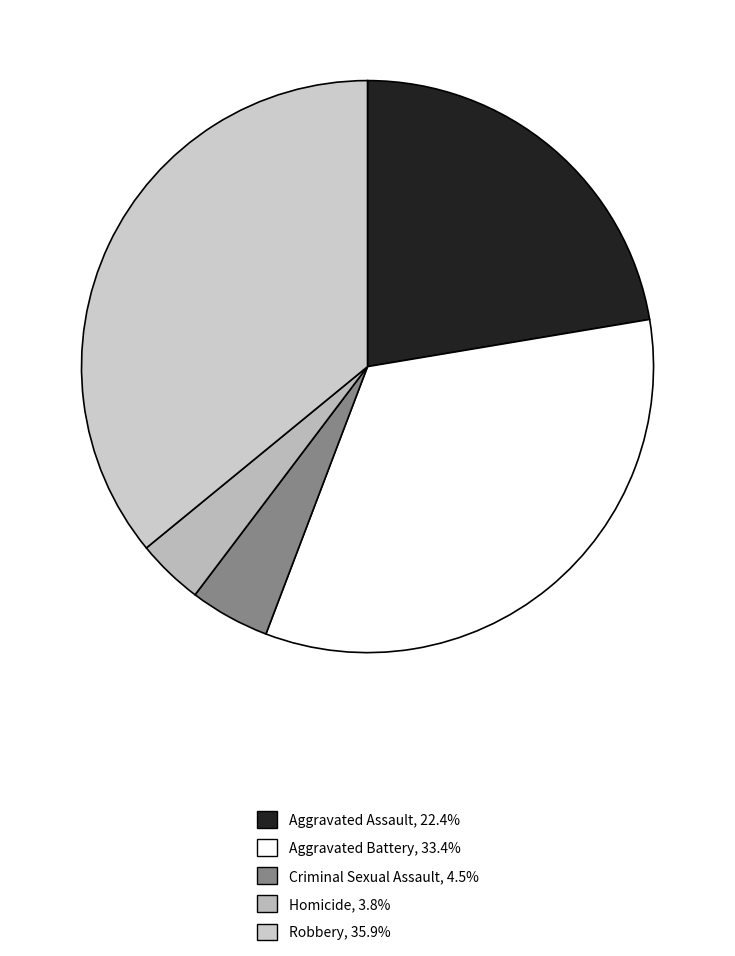

Approximately how many times larger is the value at Robbery compared to Aggravated Battery?

1.1